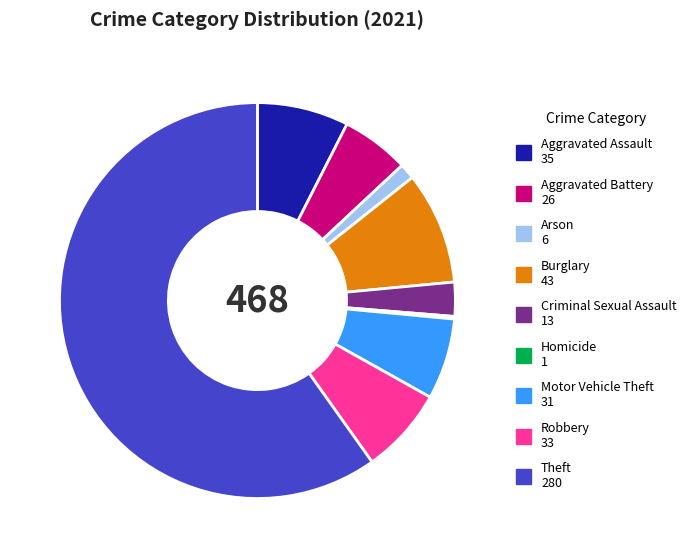

Combined, do Motor Vehicle Theft and Criminal Sexual Assault account for over 50%?

No